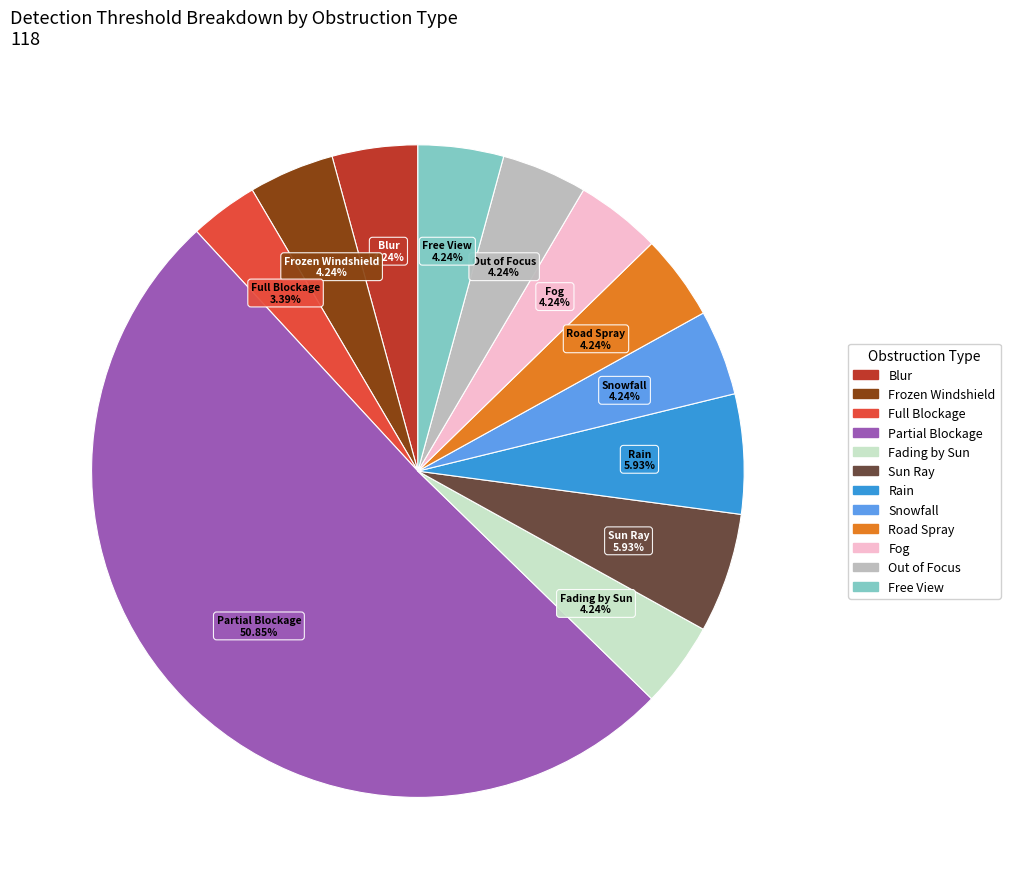

Count the number of slices in the pie.

12